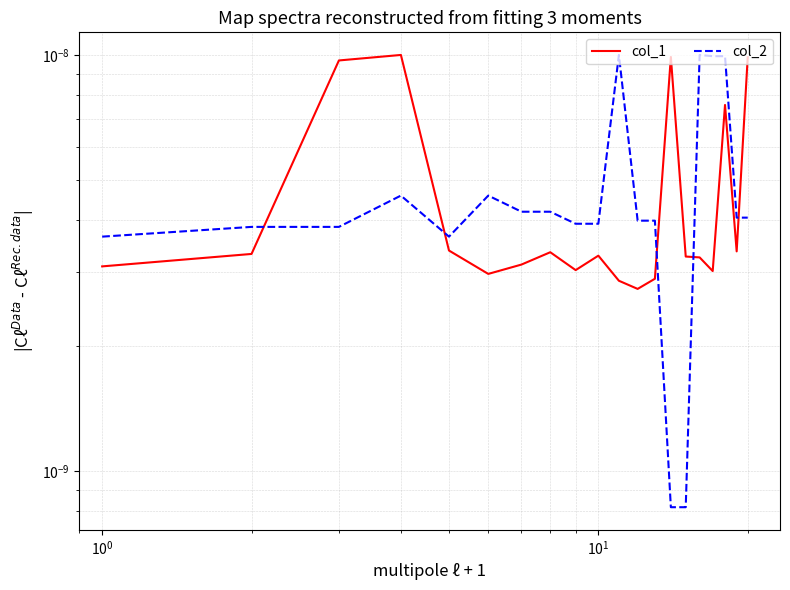

Which series has the widest spread of values?

col_2